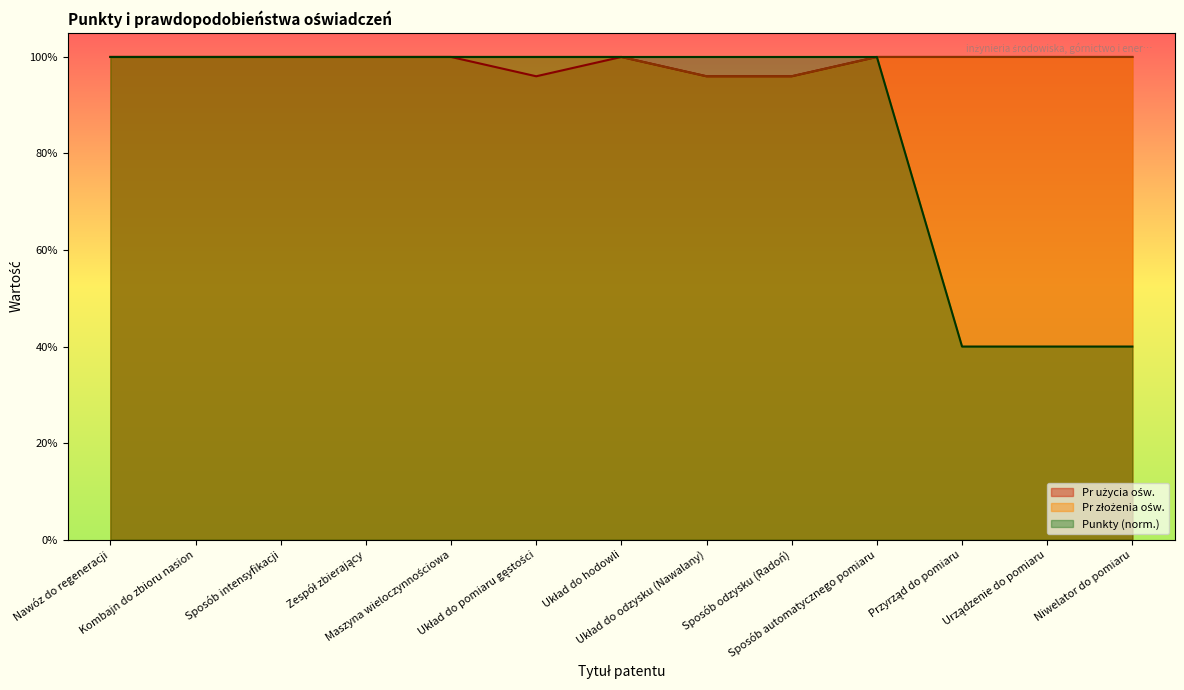

Which series changed the most between Układ do pomiaru gęstości and Urządzenie do pomiaru?

Punkty